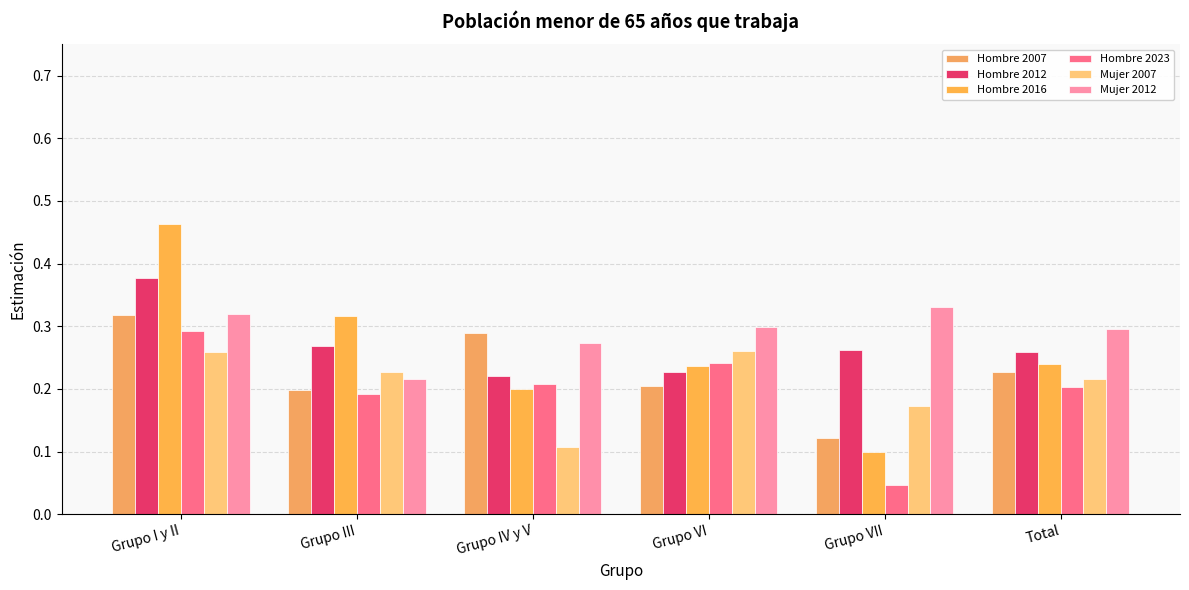

What is the maximum value for Hombre 2007?

0.3